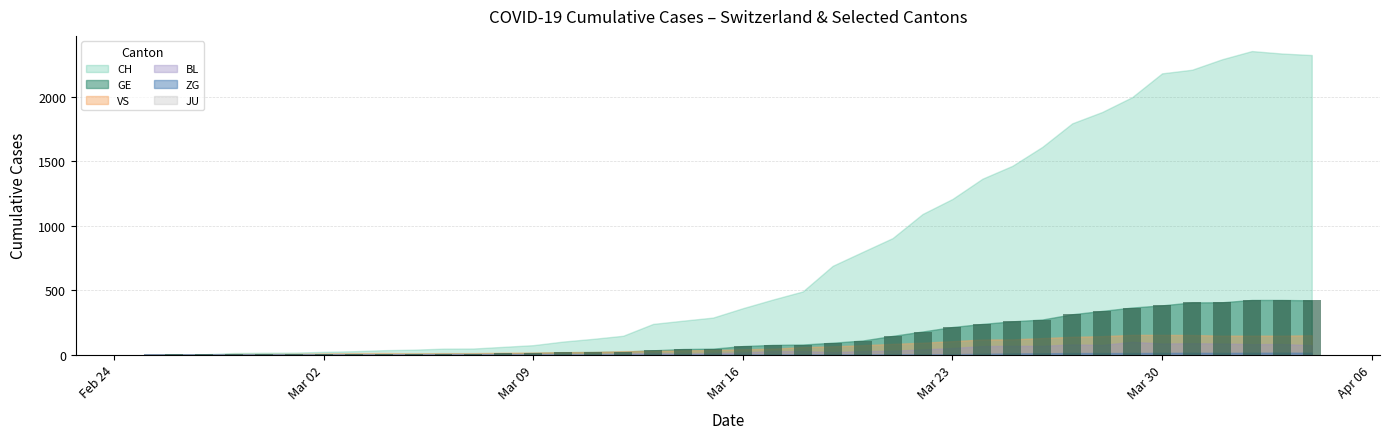

What is the greatest value displayed?

424